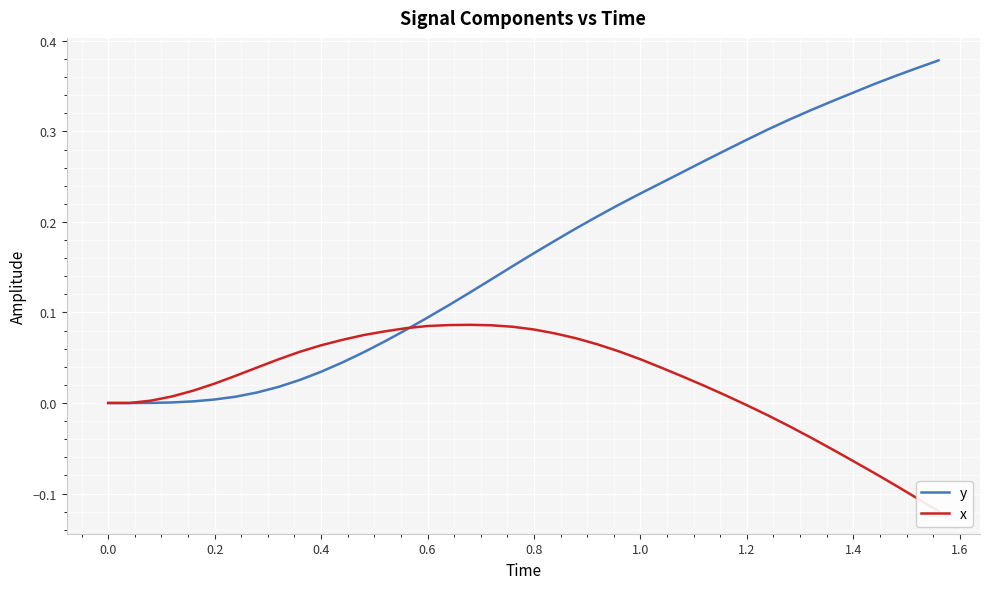

Which series ends up on top after the final intersection of x and y?

y